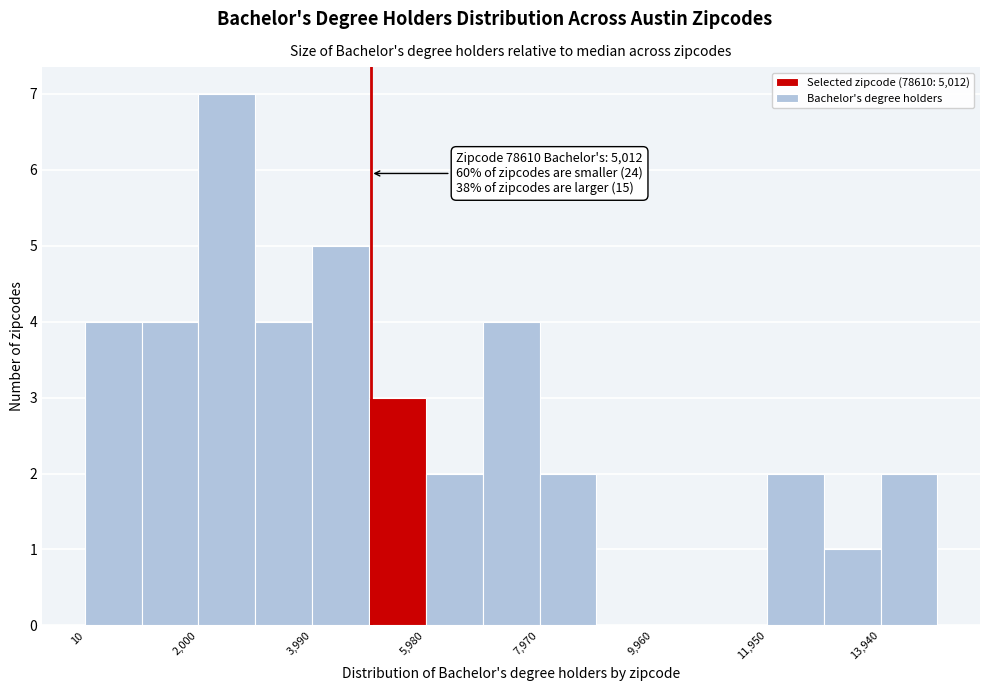

Over which range of the x-axis is the bar tallest?

2000 to 3000